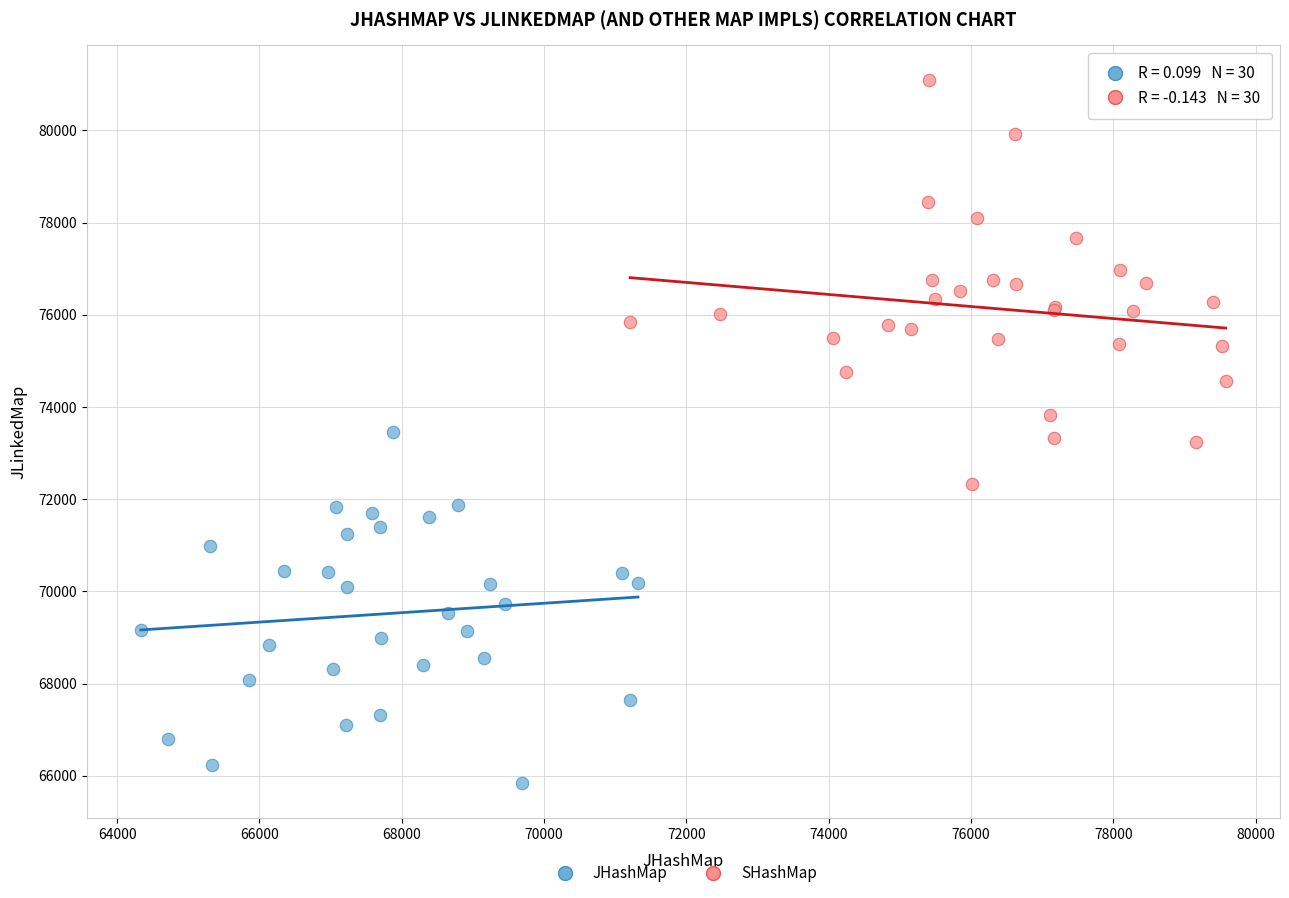

Which series contains the lowest Y value?

JHashMap